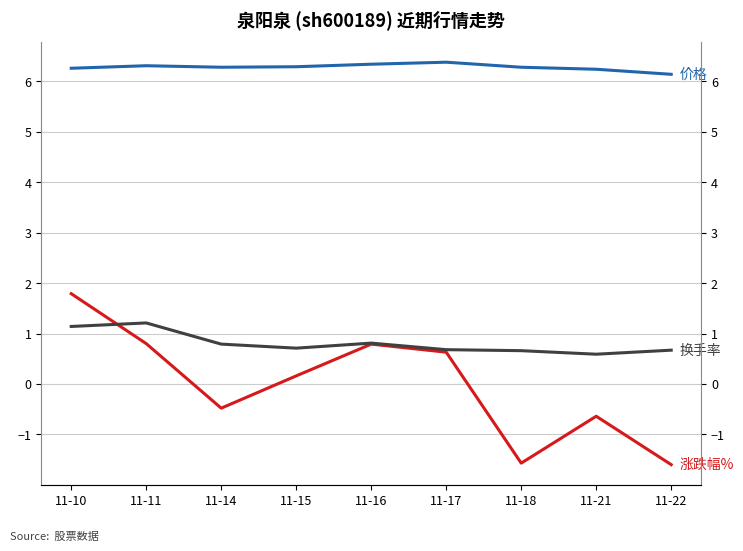

At which category is the sum across all series the highest?

11-10